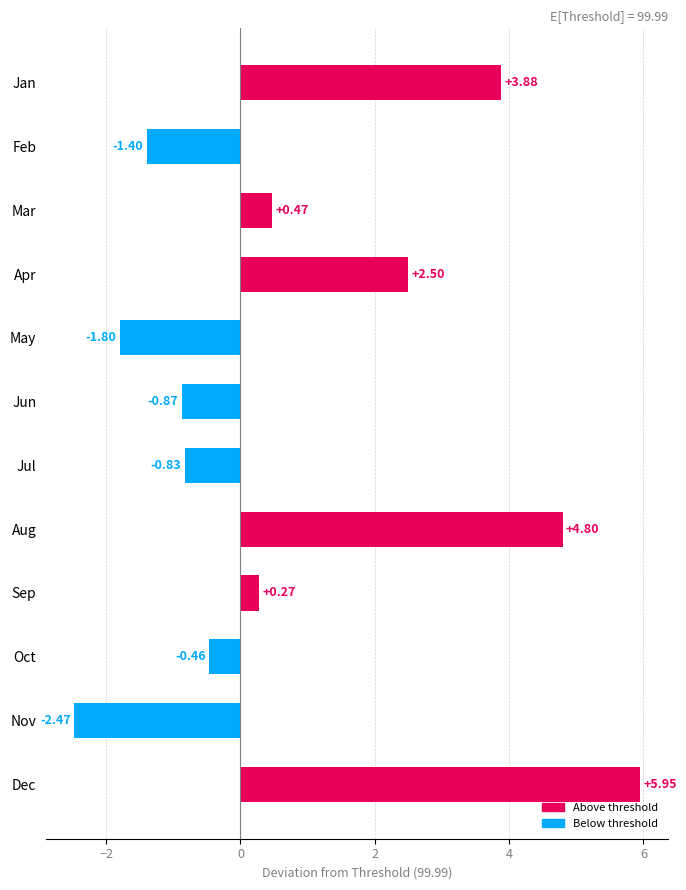

What is the difference between the second highest and second lowest values?

6.6